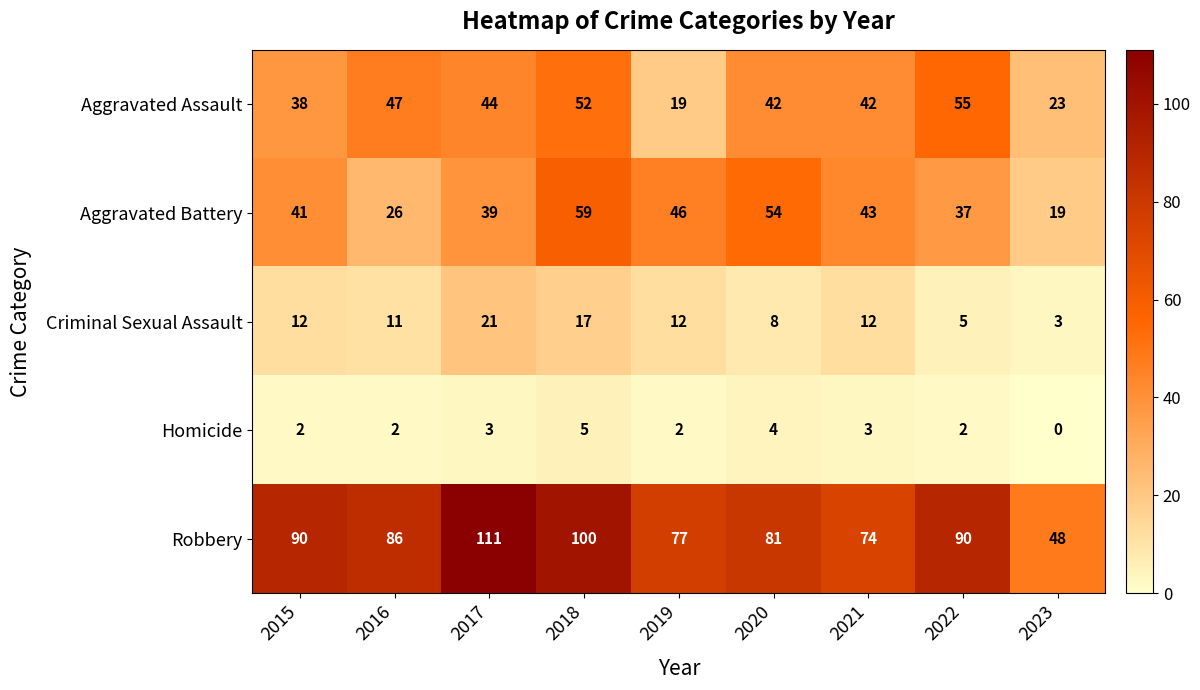

Rank the series at 2019 from highest to lowest value.

Robbery, Aggravated Battery, Aggravated Assault, Criminal Sexual Assault, Homicide